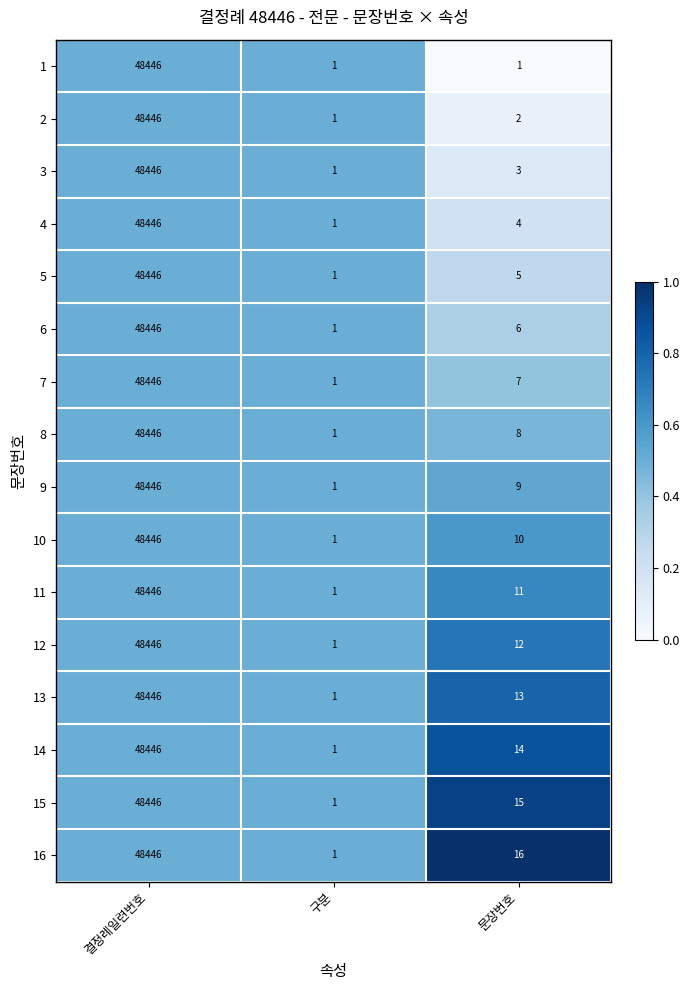

The 12 series shows 12 at 문장번호. True or false?

True